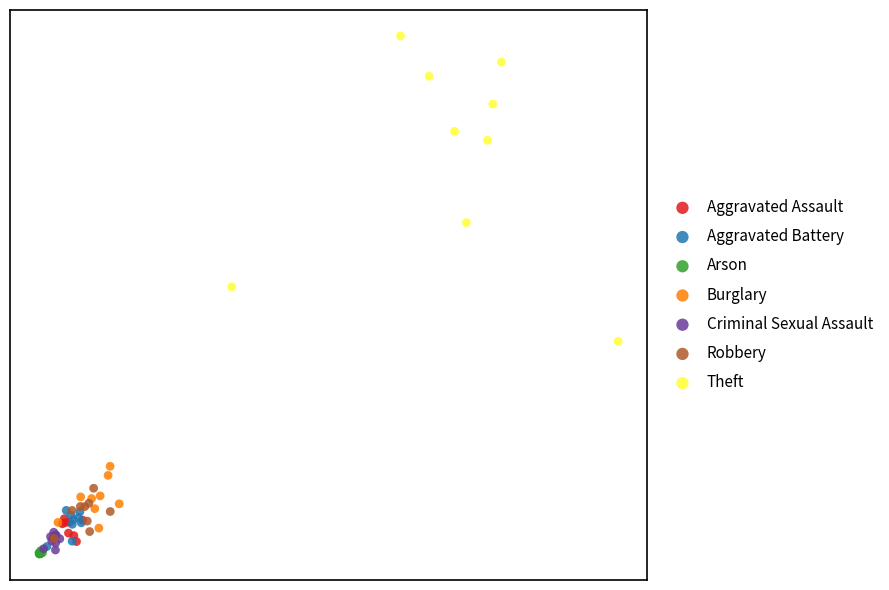

What are all the series names shown in the legend?

Aggravated Assault, Aggravated Battery, Arson, Burglary, Criminal Sexual Assault, Robbery, Theft